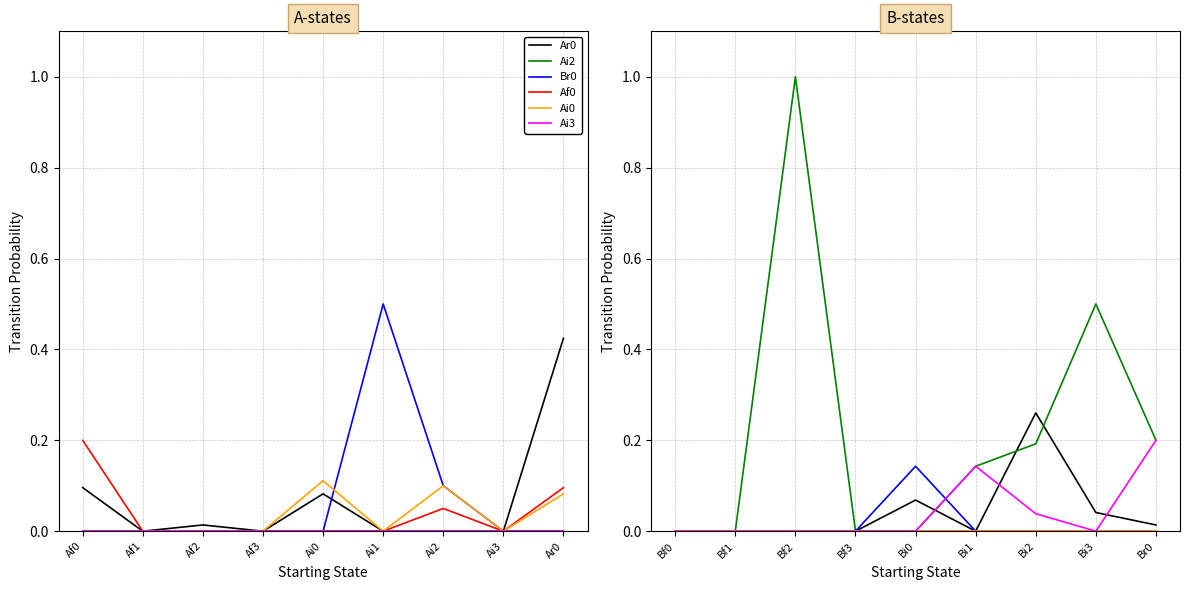

True or false: Ai0 and Ai2 cross at least once.

False